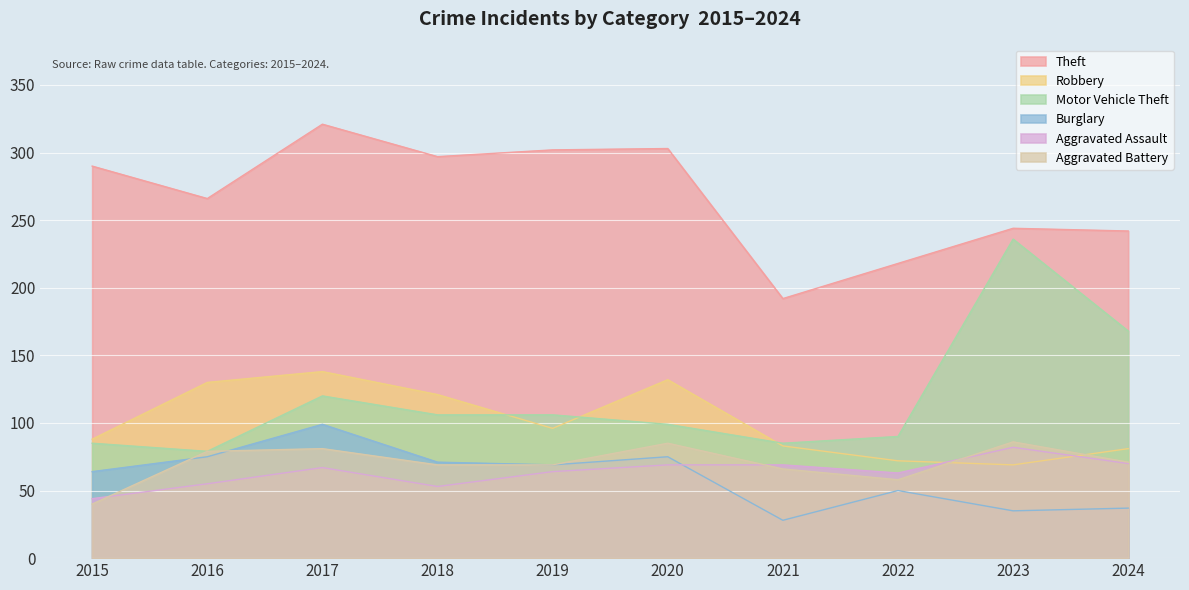

At which category does the chart reach its peak across all series?

2017